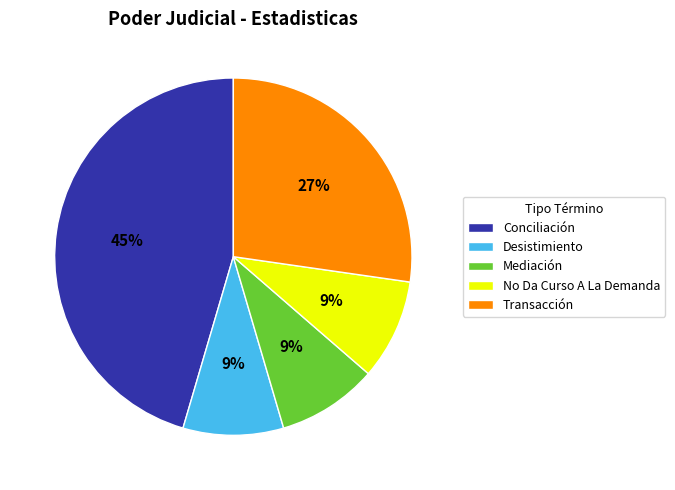

To the nearest percent, what percentage of the pie is No Da Curso A La Demanda?

9%